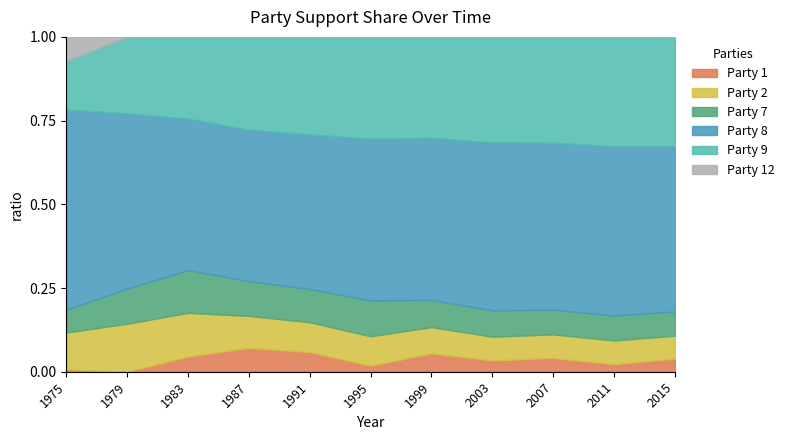

What is the greatest value displayed?

0.6